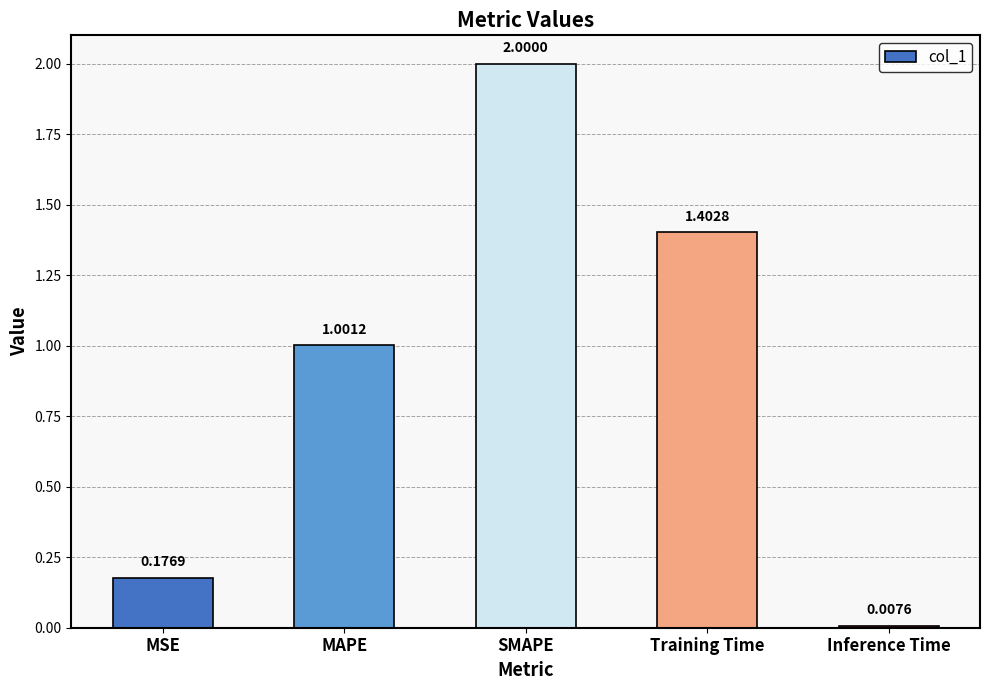

At which label is the value closest to 1?

MAPE